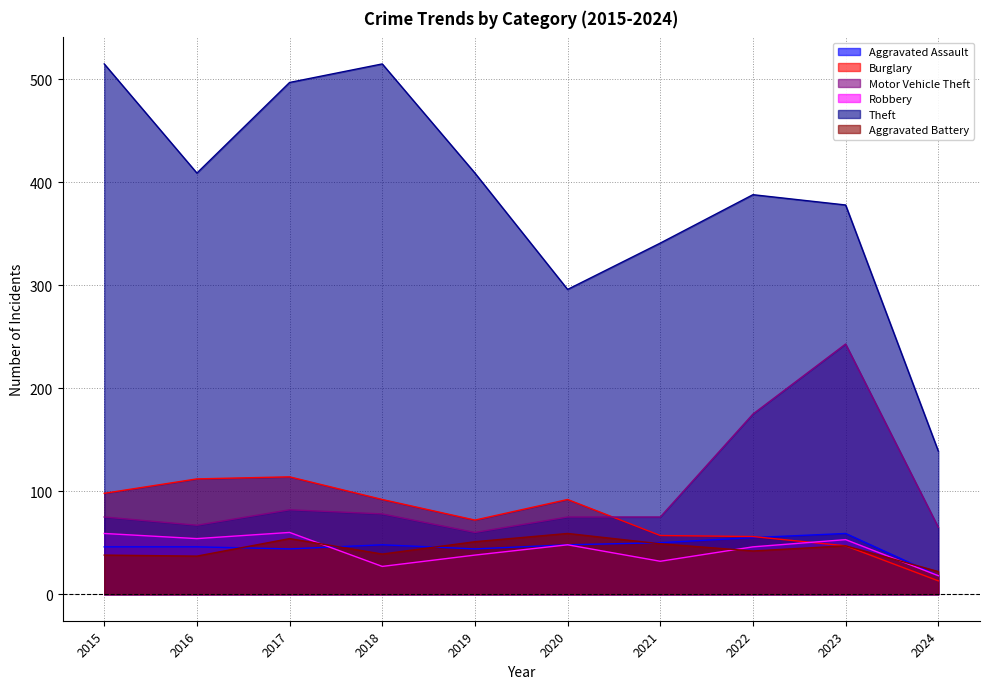

What is the difference between the maximum and minimum values in the Motor Vehicle Theft series?

183